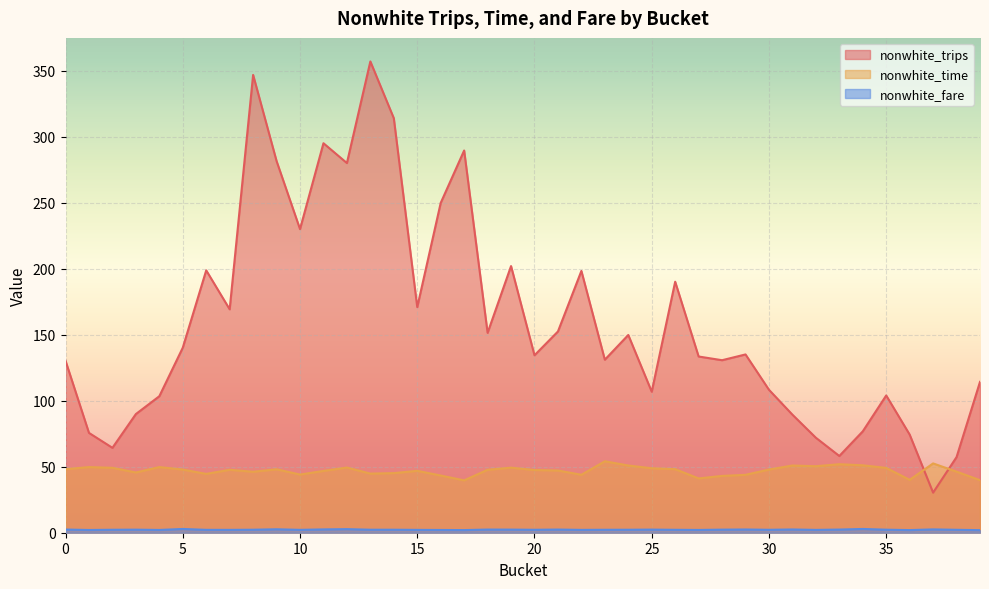

What is the minimum value for nonwhite_trips?

30.4